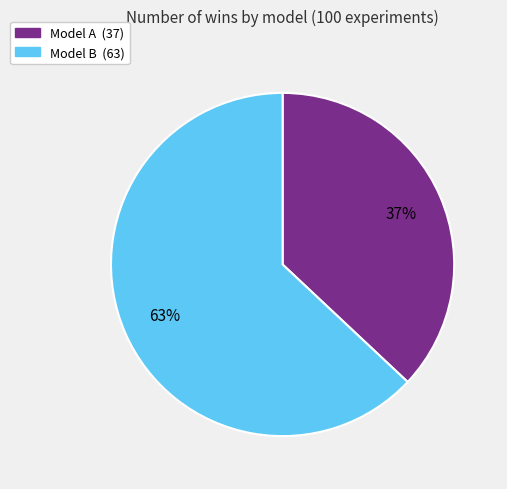

What percentage is the Model B slice, to the nearest percent?

63%